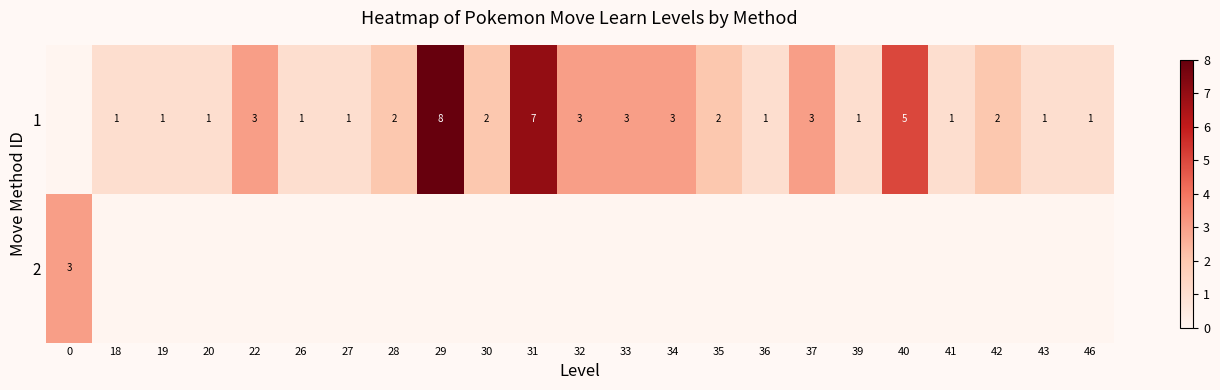

The 1 series shows 2 at 35. True or false?

True